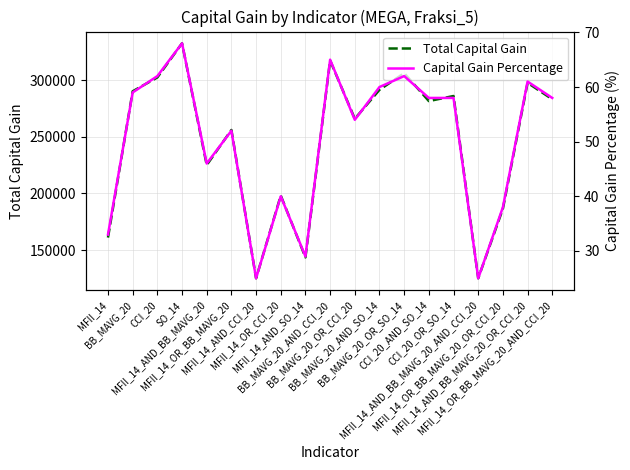

Reading left to right, transcribe all the data shown in this chart.

Total Capital Gain: MFII_14=161067	BB_MAVG_20=290214	CCI_20=302424	SO_14=332568	MFII_14_AND_BB_MAVG_20=225107	MFII_14_OR_BB_MAVG_20=256066	MFII_14_AND_CCI_20=125166	MFII_14_OR_CCI_20=198188	MFII_14_AND_SO_14=143595	BB_MAVG_20_AND_CCI_20=317355	BB_MAVG_20_OR_CCI_20=265951	BB_MAVG_20_AND_SO_14=291517	BB_MAVG_20_OR_SO_14=306244	CCI_20_AND_SO_14=281563	CCI_20_OR_SO_14=286046	MFII_14_AND_BB_MAVG_20_AND_CCI_20=125166	MFII_14_OR_BB_MAVG_20_OR_CCI_20=186543	MFII_14_AND_BB_MAVG_20_OR_CCI_20=297668	MFII_14_OR_BB_MAVG_20_AND_CCI_20=283166
Capital Gain Percentage: MFII_14=33	BB_MAVG_20=59	CCI_20=62	SO_14=68	MFII_14_AND_BB_MAVG_20=46	MFII_14_OR_BB_MAVG_20=52	MFII_14_AND_CCI_20=25	MFII_14_OR_CCI_20=40	MFII_14_AND_SO_14=29	BB_MAVG_20_AND_CCI_20=65	BB_MAVG_20_OR_CCI_20=54	BB_MAVG_20_AND_SO_14=60	BB_MAVG_20_OR_SO_14=62	CCI_20_AND_SO_14=58	CCI_20_OR_SO_14=58	MFII_14_AND_BB_MAVG_20_AND_CCI_20=25	MFII_14_OR_BB_MAVG_20_OR_CCI_20=38	MFII_14_AND_BB_MAVG_20_OR_CCI_20=61	MFII_14_OR_BB_MAVG_20_AND_CCI_20=58